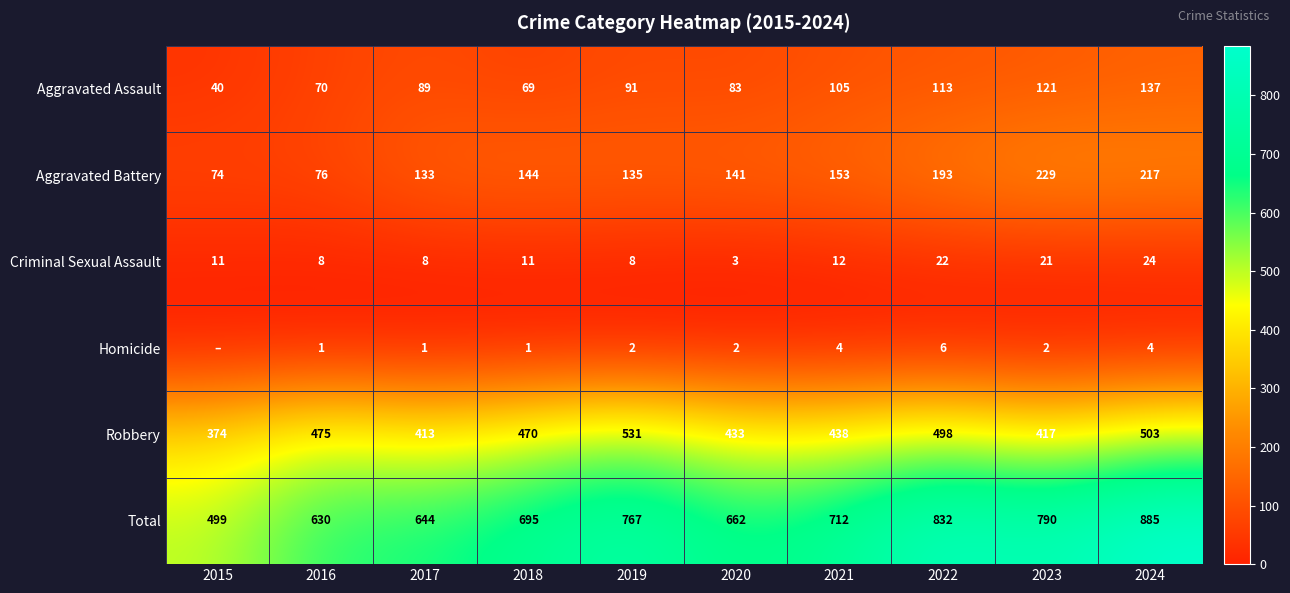

The value of Criminal Sexual Assault at 2020 is 3. True or false?

True